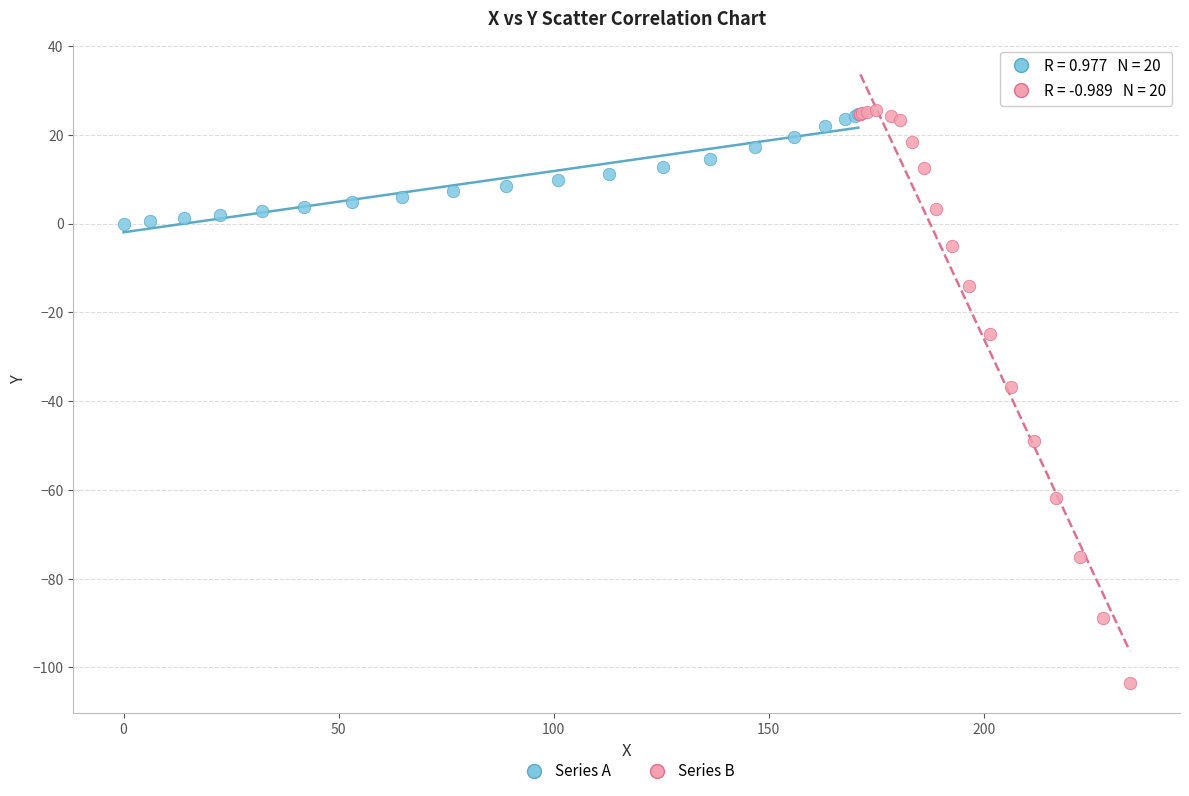

Which series contains the lowest Y value?

Series B